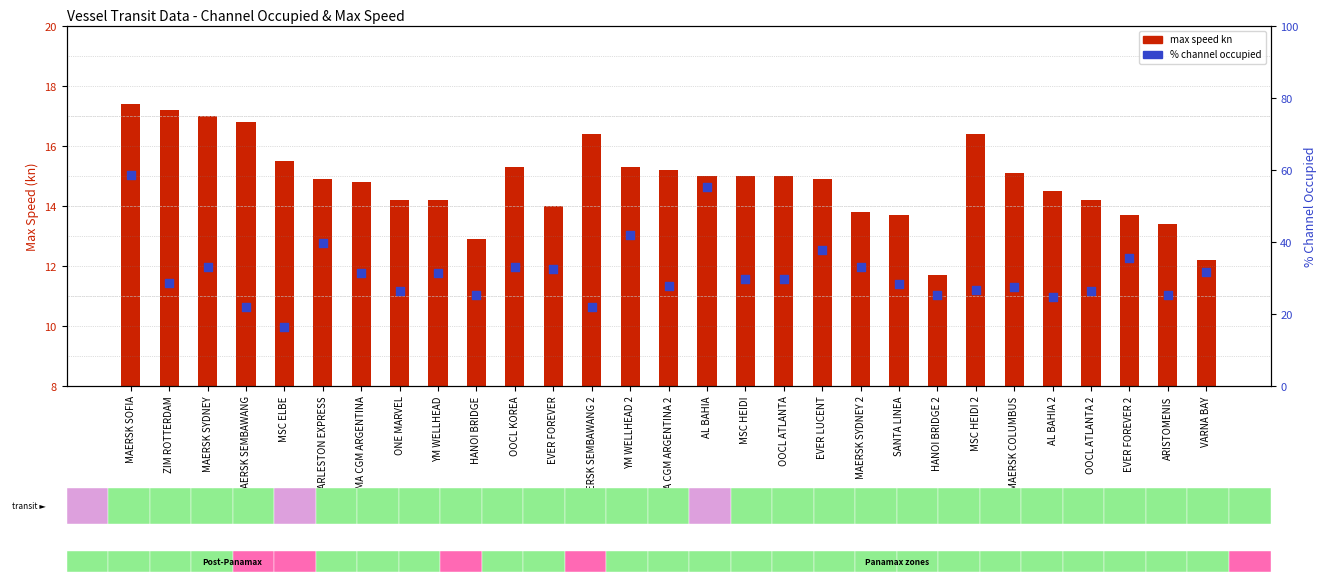

Which series contains the lowest Y value?

max speed kn